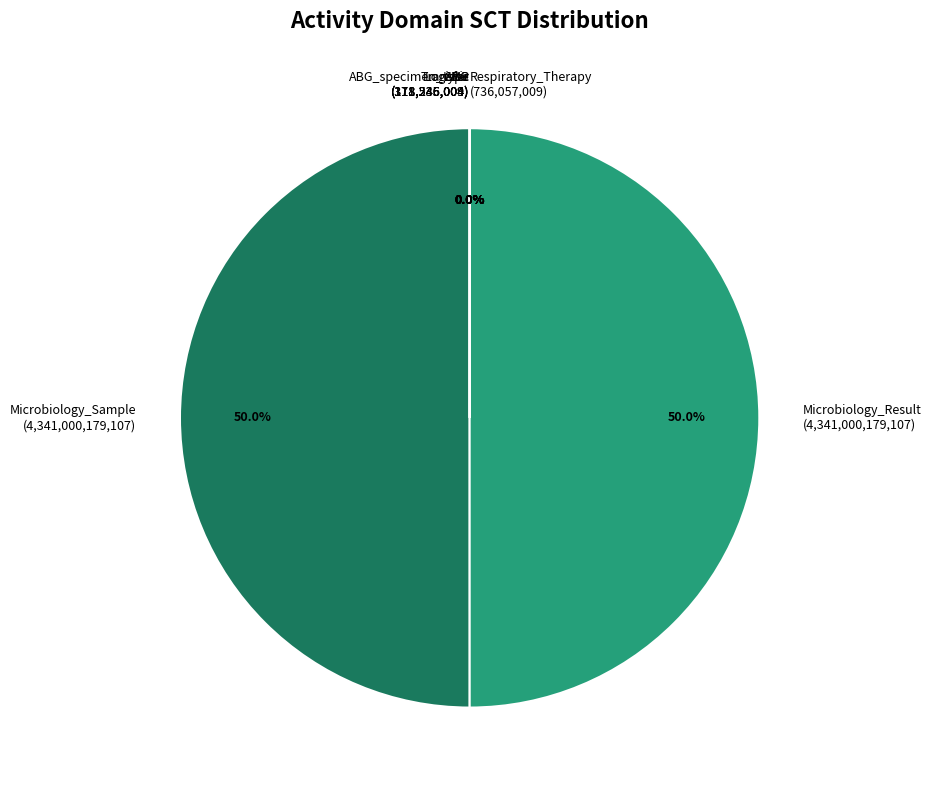

How much of the chart is everything except Microbiology_Result (4,341,000,179,107)?

50.0%